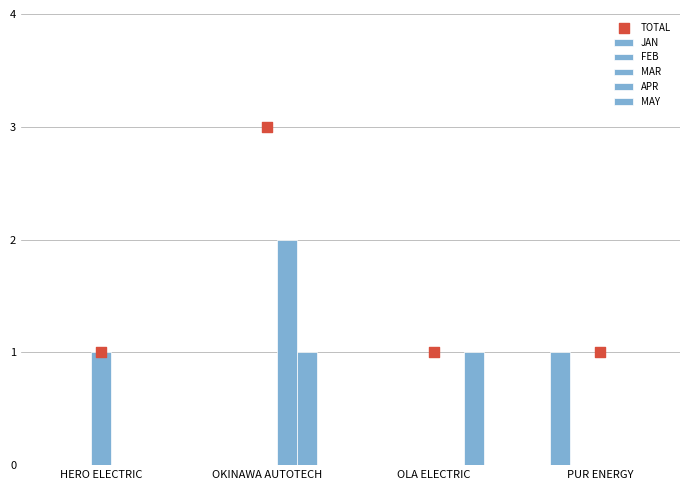

Which series has the largest total across all categories?

TOTAL